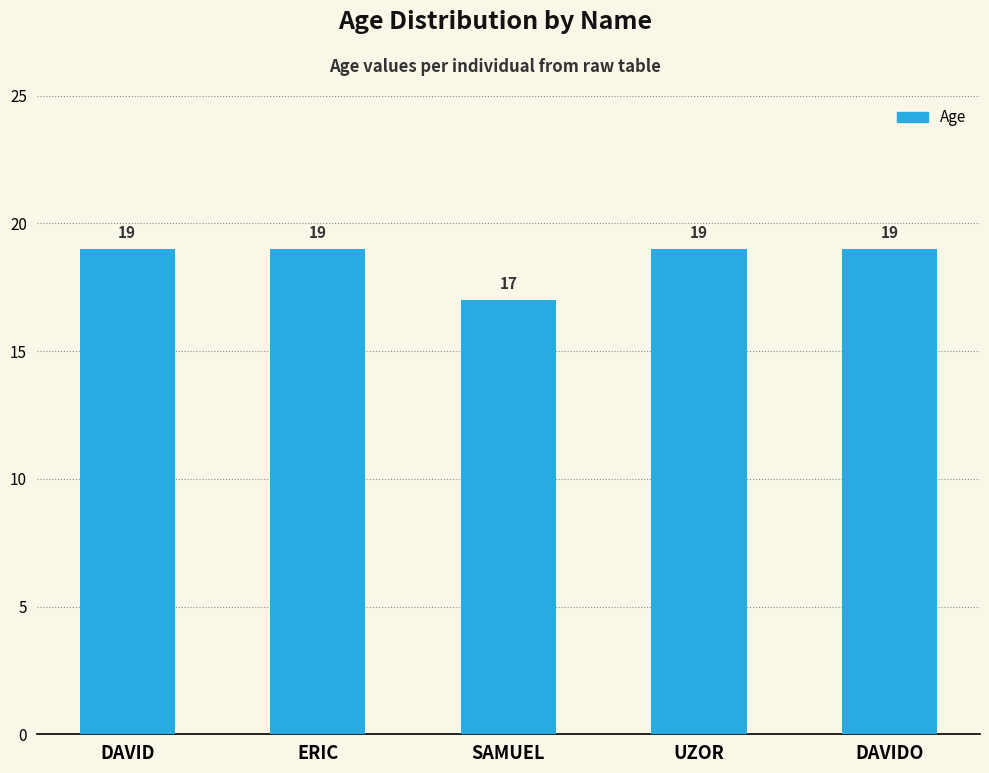

How many bars are there in total?

5